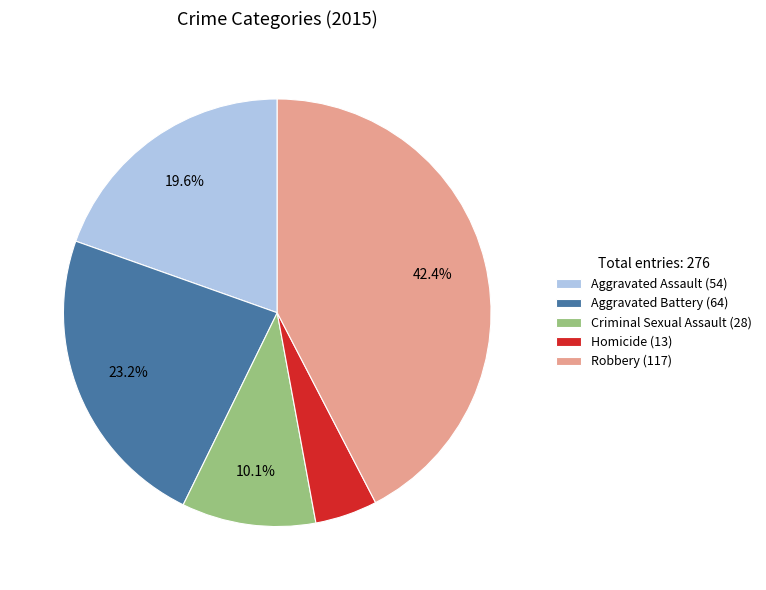

Is it true that Homicide is 5% of the pie?

True